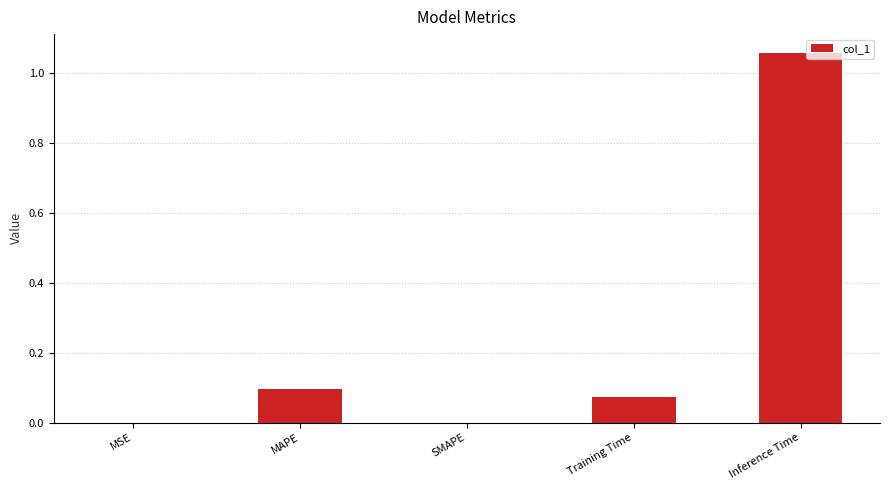

Between SMAPE and Training Time, which is larger?

Training Time